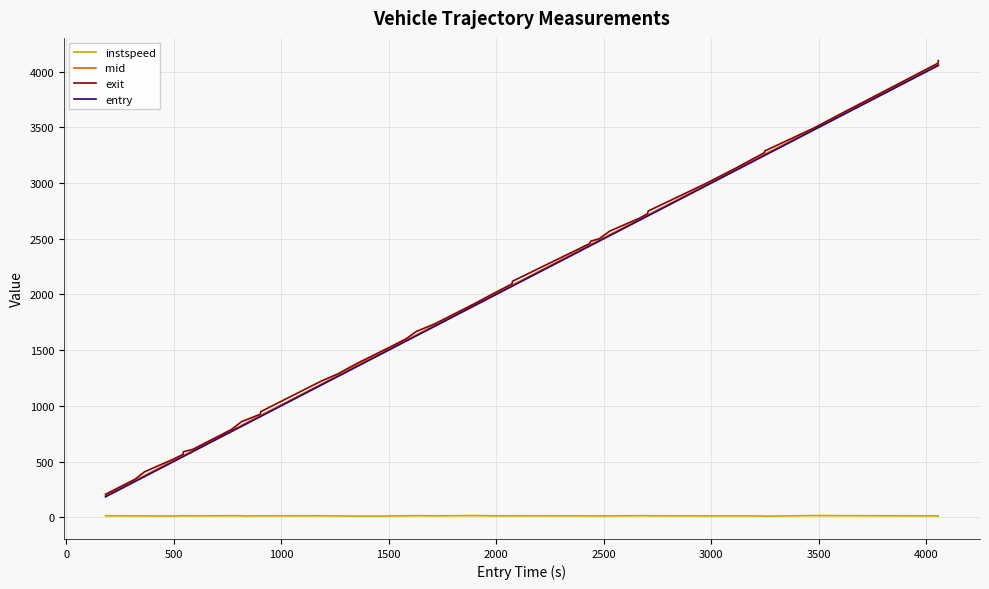

What is the difference between the maximum and minimum values in the mid series?

3873.3